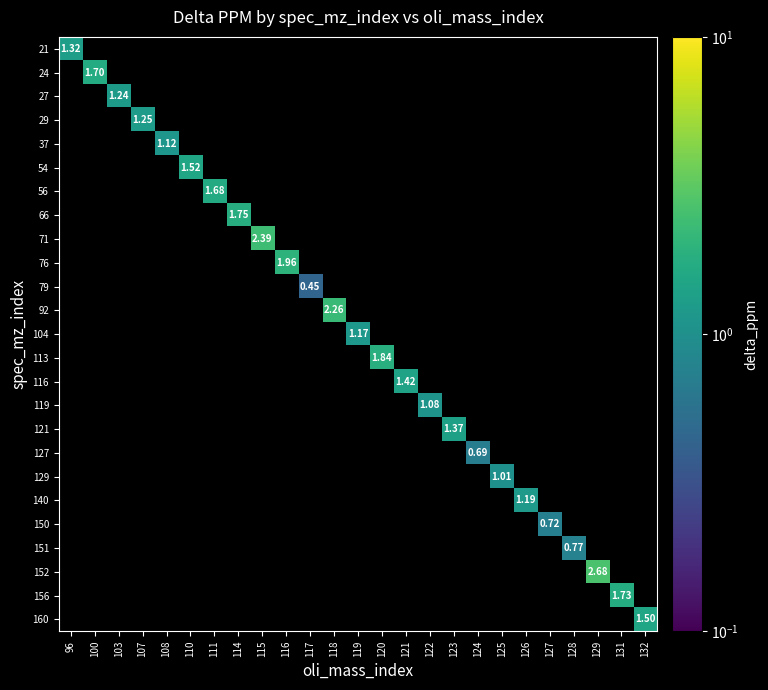

At how many categories does at least one series exceed 0?

25